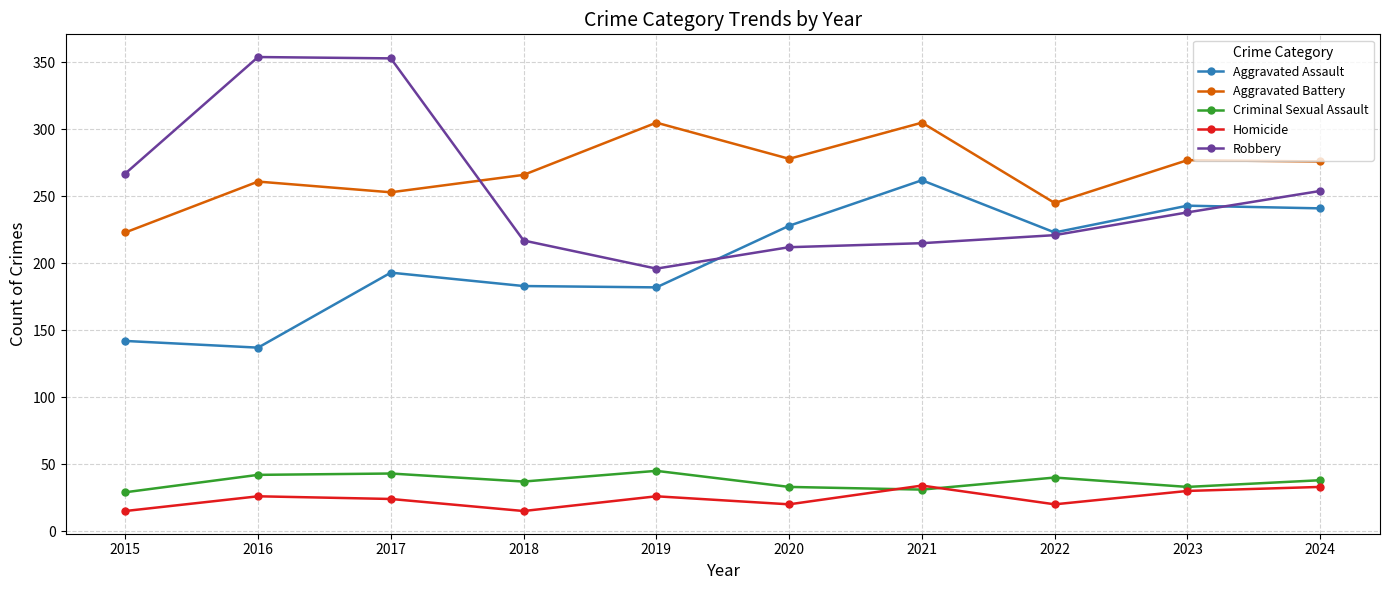

What is the minimum value shown in the chart?

15